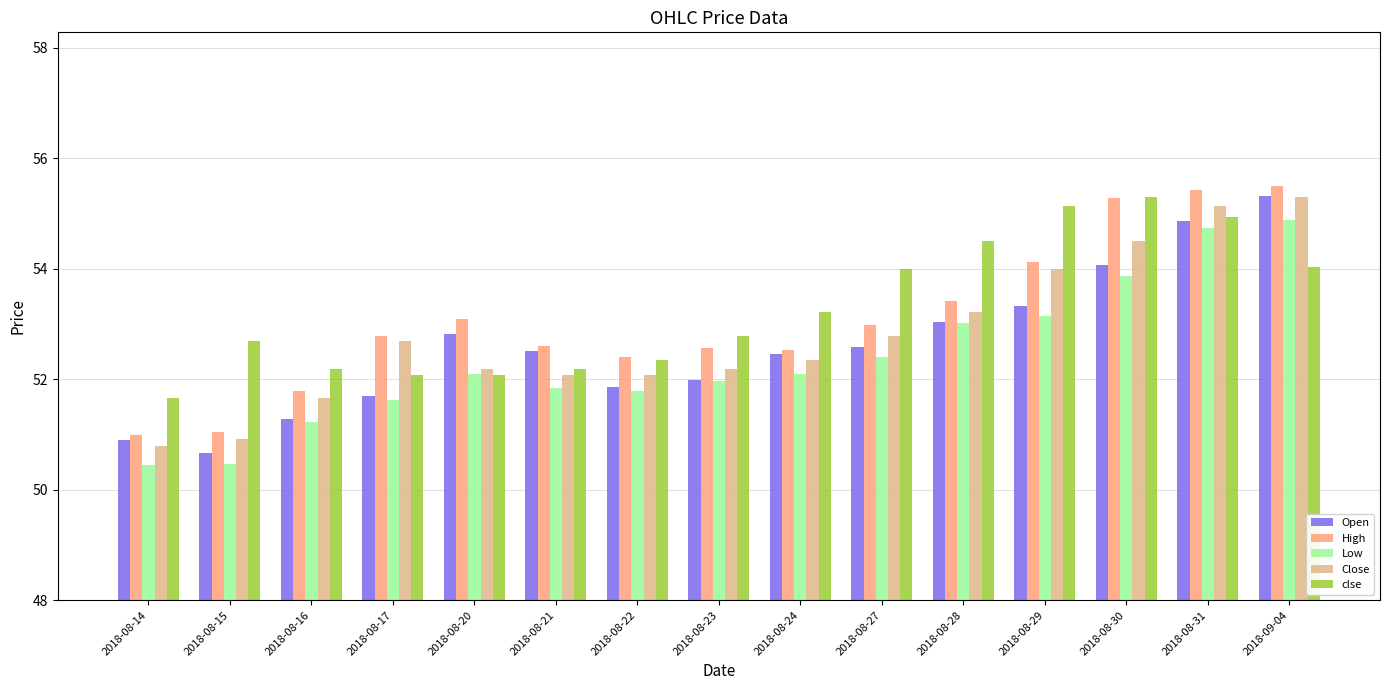

The clse series shows 54.5 at 2018-08-28. True or false?

True